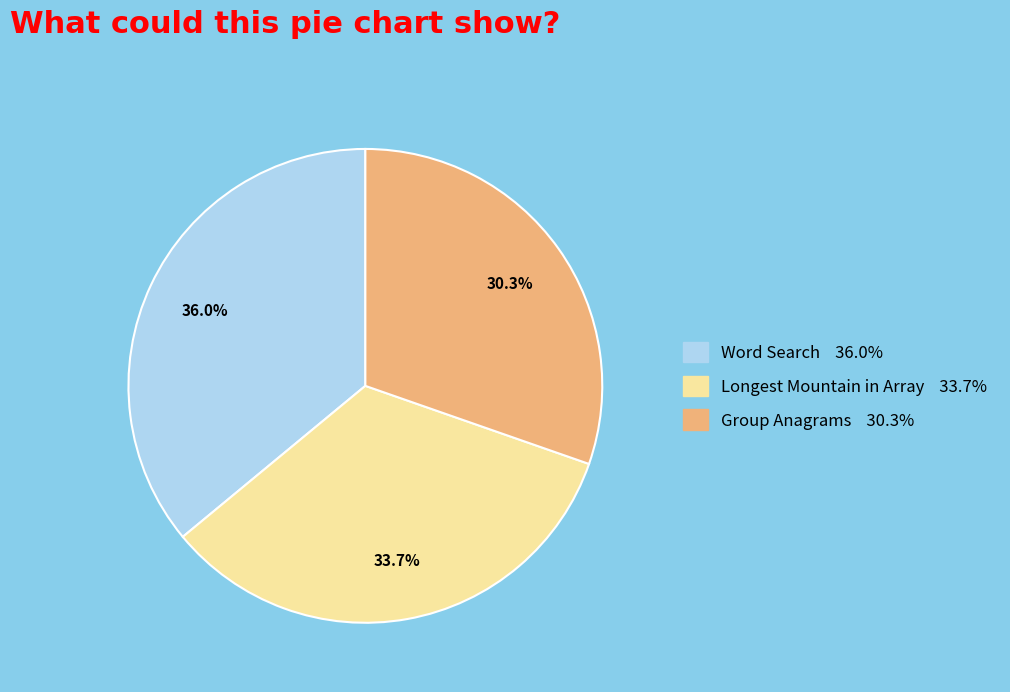

Do Group Anagrams and Longest Mountain in Array together represent more than half of the pie?

Yes